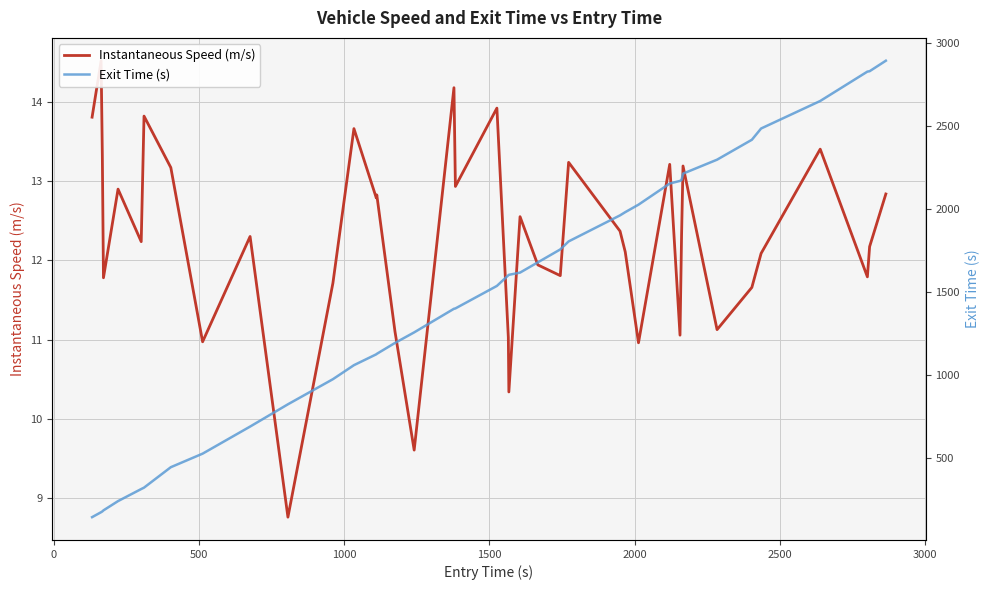

List the series in order of their overall mean, highest first.

Exit Time (s), Instantaneous Speed (m/s)